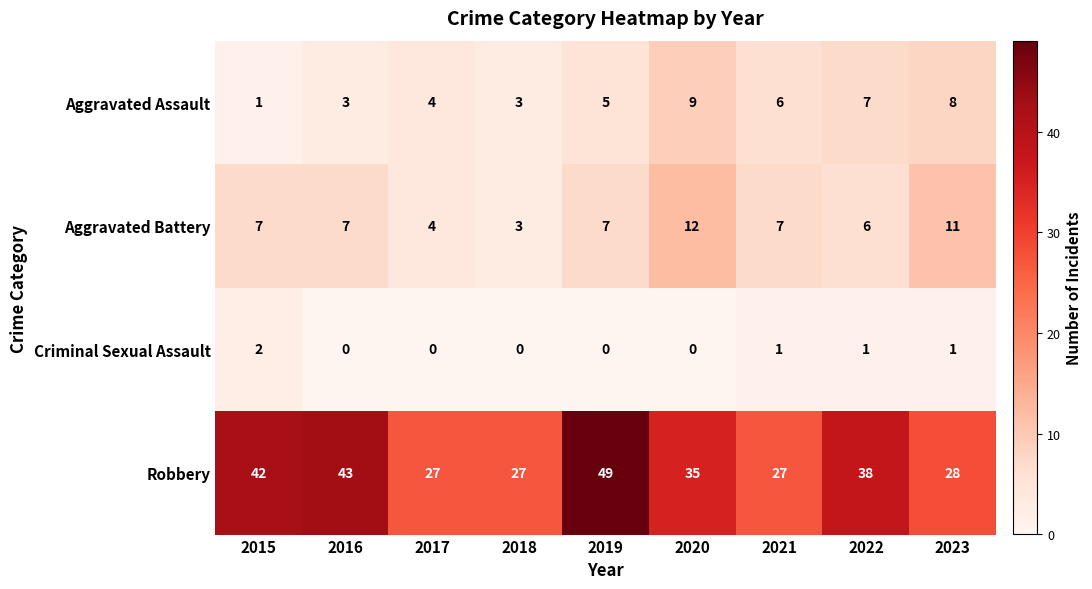

Which series changed the most between 2018 and 2020?

Aggravated Battery